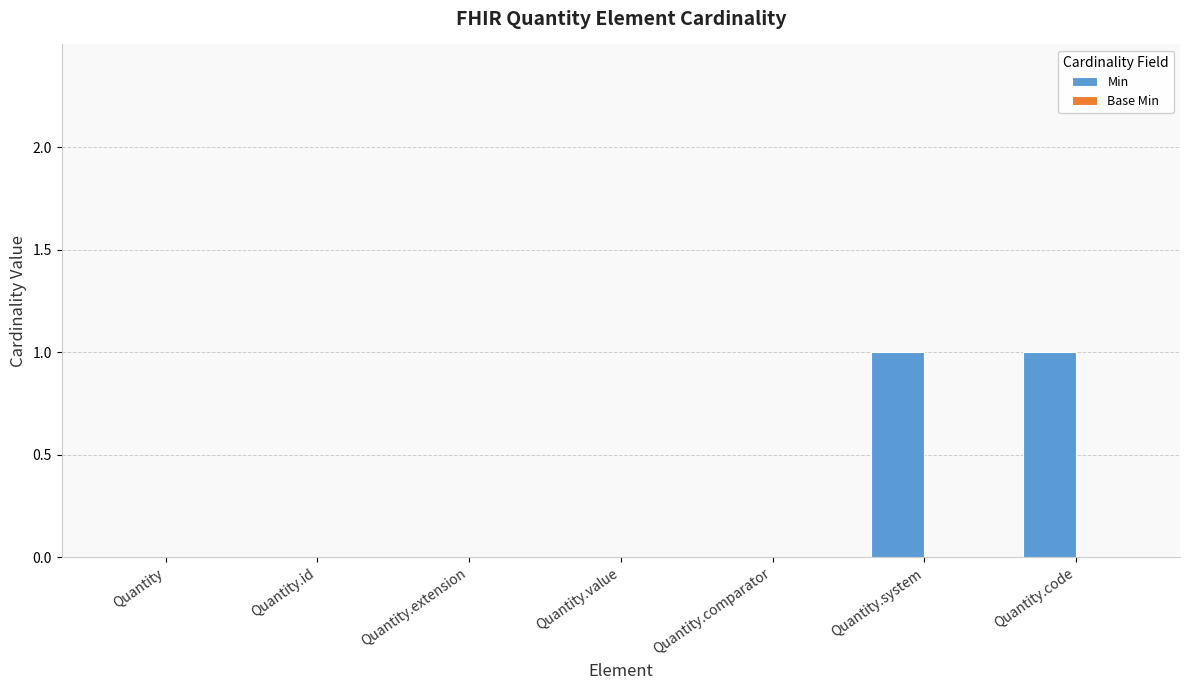

Reading right to left, what are all the values shown in this chart?

Quantity.code=1	Quantity.system=1	Quantity.comparator=0	Quantity.value=0	Quantity.extension=0	Quantity.id=0	Quantity=0